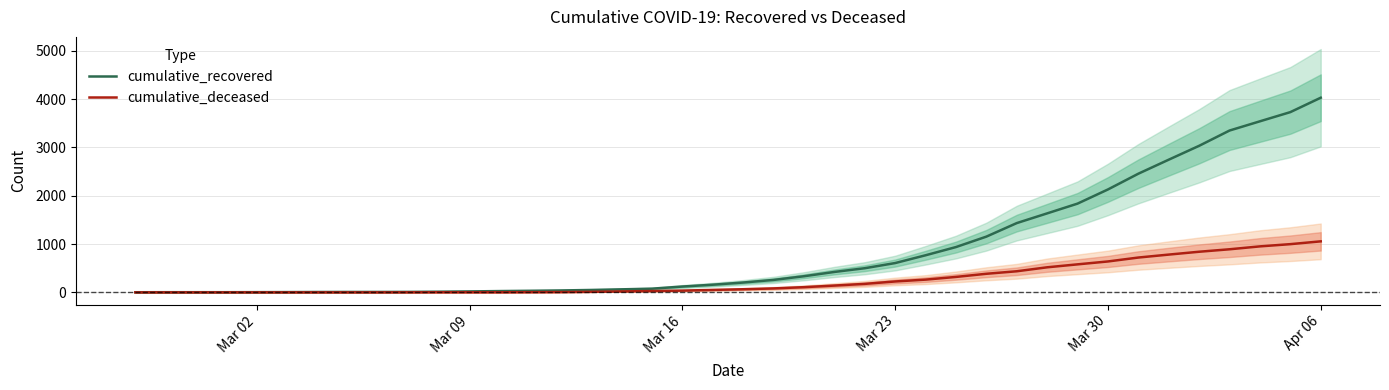

True or false: cumulative_deceased has a value of 302 at 24.

False